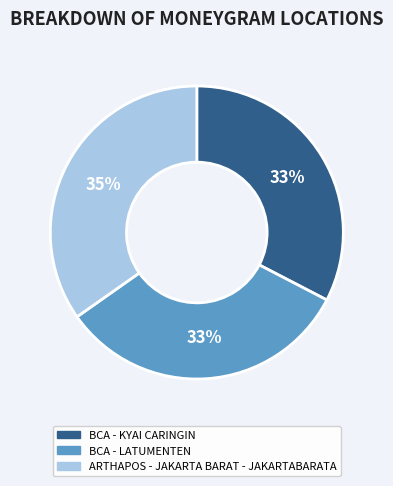

Which has a higher value, ARTHAPOS - JAKARTA BARAT - JAKARTABARATA or BCA - KYAI CARINGIN?

ARTHAPOS - JAKARTA BARAT - JAKARTABARATA